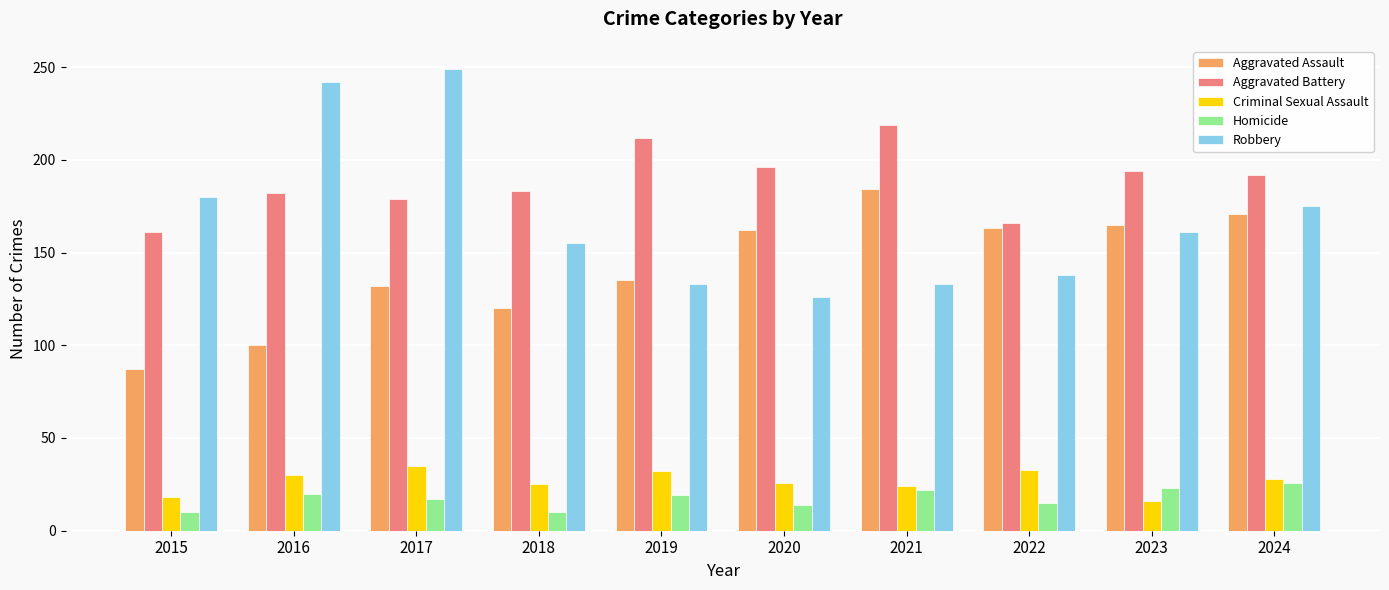

At 2018, list the series in order from smallest to largest.

Homicide, Criminal Sexual Assault, Aggravated Assault, Robbery, Aggravated Battery